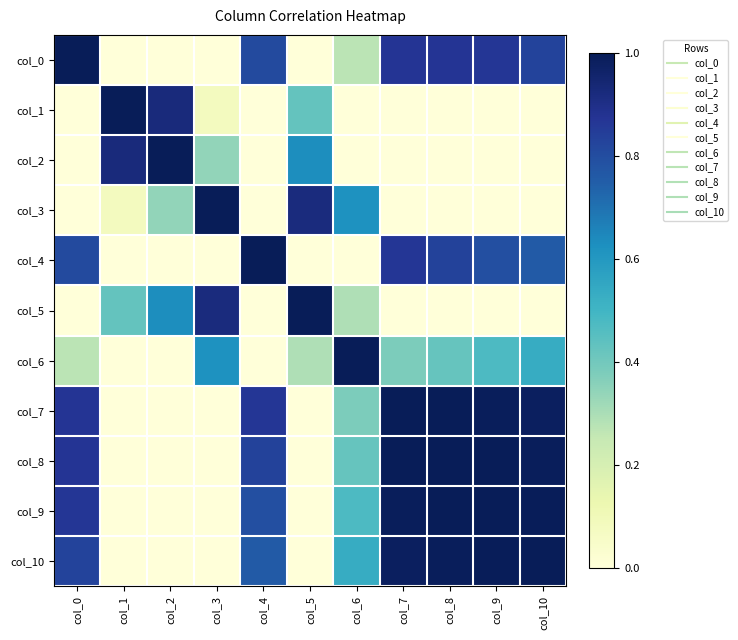

Reading right to left, what are all the values shown in this chart?

col_0: col_10=0.8	col_9=0.9	col_8=0.9	col_7=0.9	col_6=0.3	col_5=-0.8	col_4=0.8	col_3=-0.5	col_2=-0.8	col_1=-0.7	col_0=1.0
col_1: col_10=-0.9	col_9=-0.9	col_8=-0.9	col_7=-0.9	col_6=-0.6	col_5=0.4	col_4=-0.7	col_3=0.1	col_2=0.9	col_1=1.0	col_0=-0.7
col_2: col_10=-0.9	col_9=-0.9	col_8=-1.0	col_7=-1.0	col_6=-0.4	col_5=0.6	col_4=-0.9	col_3=0.3	col_2=1.0	col_1=0.9	col_0=-0.8
col_3: col_10=-0.3	col_9=-0.4	col_8=-0.4	col_7=-0.4	col_6=0.6	col_5=0.9	col_4=-0.7	col_3=1.0	col_2=0.3	col_1=0.1	col_0=-0.5
col_4: col_10=0.8	col_9=0.8	col_8=0.8	col_7=0.9	col_6=-0.1	col_5=-0.9	col_4=1.0	col_3=-0.7	col_2=-0.9	col_1=-0.7	col_0=0.8
col_5: col_10=-0.6	col_9=-0.7	col_8=-0.7	col_7=-0.7	col_6=0.3	col_5=1.0	col_4=-0.9	col_3=0.9	col_2=0.6	col_1=0.4	col_0=-0.8
col_6: col_10=0.5	col_9=0.5	col_8=0.4	col_7=0.4	col_6=1.0	col_5=0.3	col_4=-0.1	col_3=0.6	col_2=-0.4	col_1=-0.6	col_0=0.3
col_7: col_10=1.0	col_9=1.0	col_8=1.0	col_7=1.0	col_6=0.4	col_5=-0.7	col_4=0.9	col_3=-0.4	col_2=-1.0	col_1=-0.9	col_0=0.9
col_8: col_10=1.0	col_9=1.0	col_8=1.0	col_7=1.0	col_6=0.4	col_5=-0.7	col_4=0.8	col_3=-0.4	col_2=-1.0	col_1=-0.9	col_0=0.9
col_9: col_10=1.0	col_9=1.0	col_8=1.0	col_7=1.0	col_6=0.5	col_5=-0.7	col_4=0.8	col_3=-0.4	col_2=-0.9	col_1=-0.9	col_0=0.9
col_10: col_10=1.0	col_9=1.0	col_8=1.0	col_7=1.0	col_6=0.5	col_5=-0.6	col_4=0.8	col_3=-0.3	col_2=-0.9	col_1=-0.9	col_0=0.8